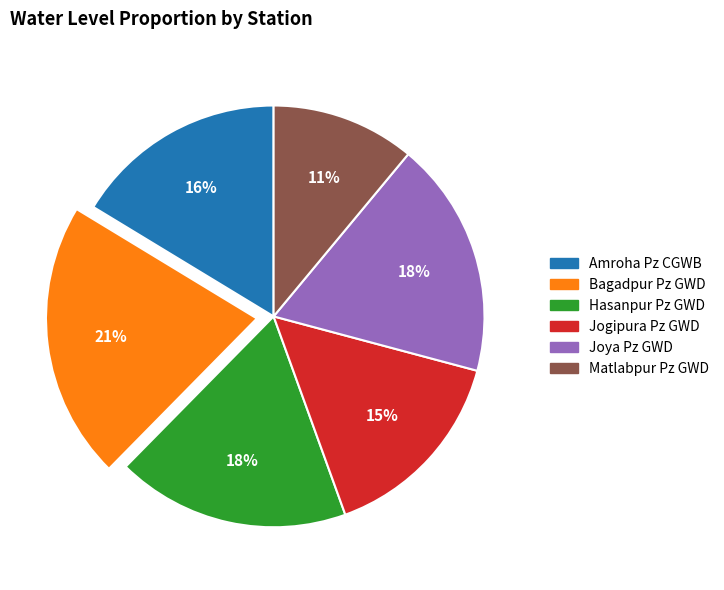

Is there a majority slice in this chart?

No